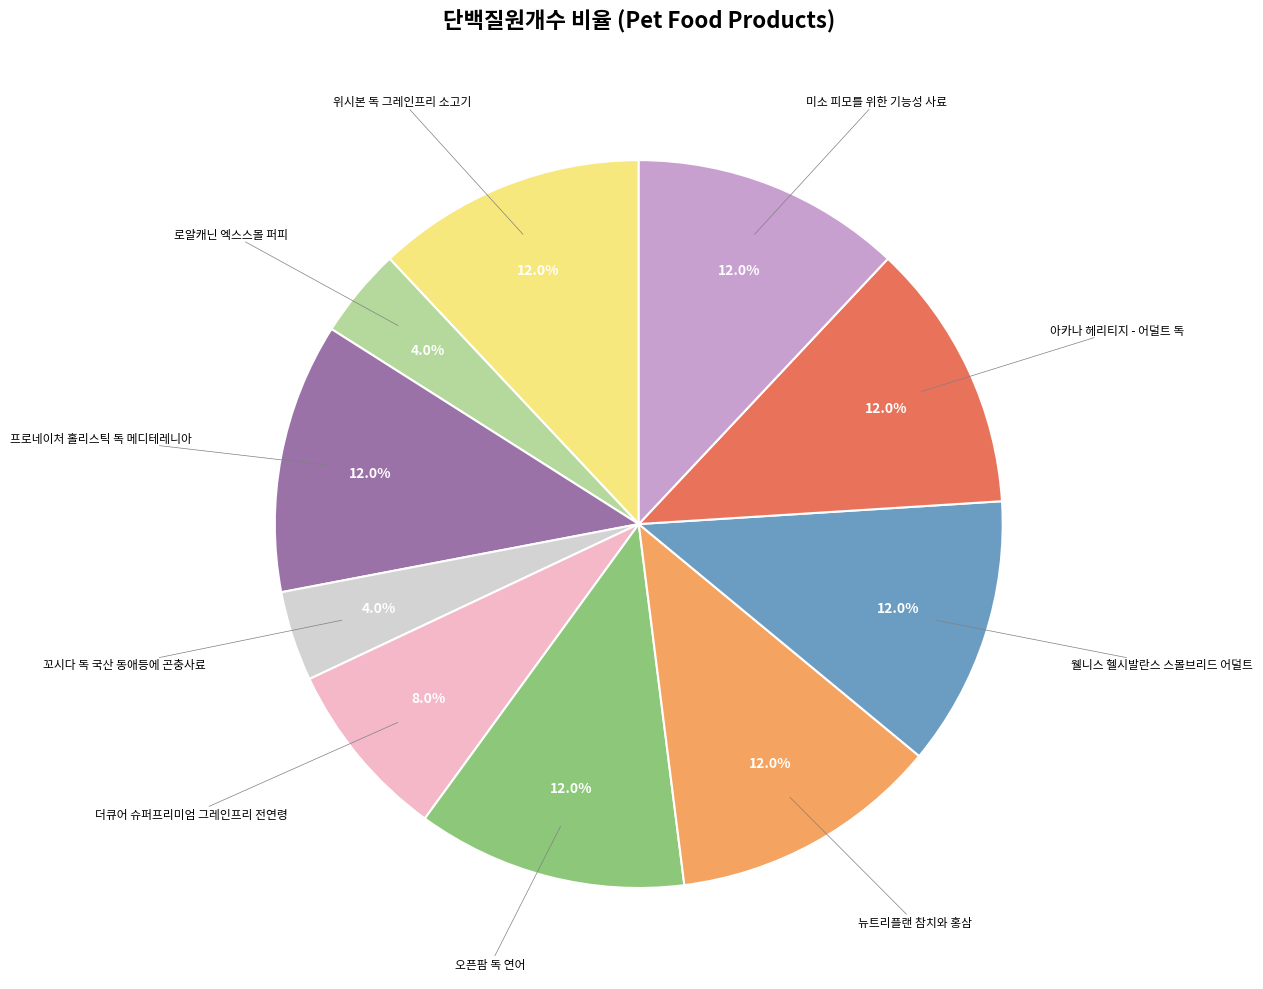

Is there a majority slice in this chart?

No